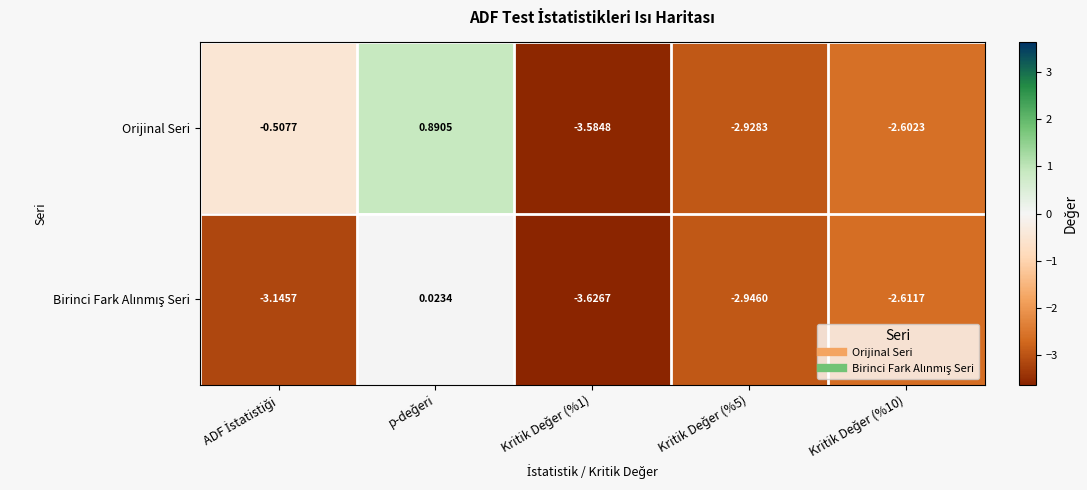

Which series has the largest total across all categories?

Orijinal Seri